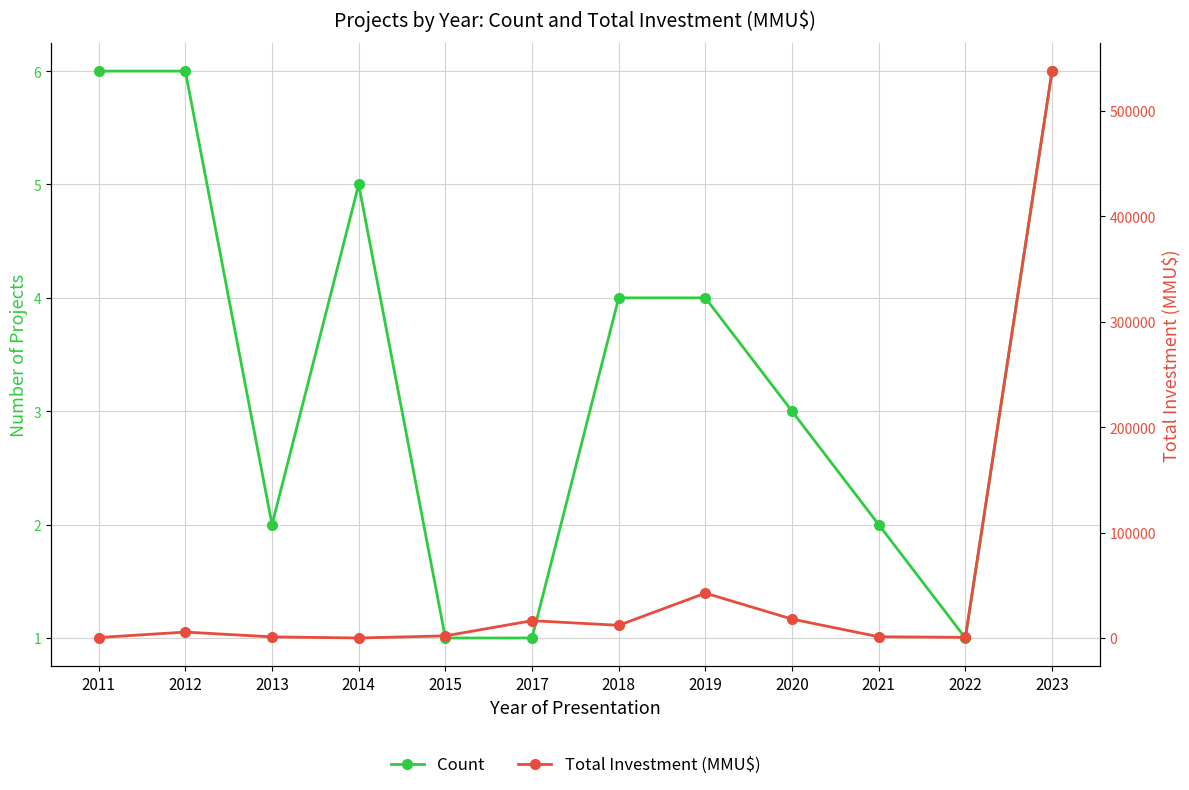

Where is the first local minimum for Total Investment (MMU$)?

2014